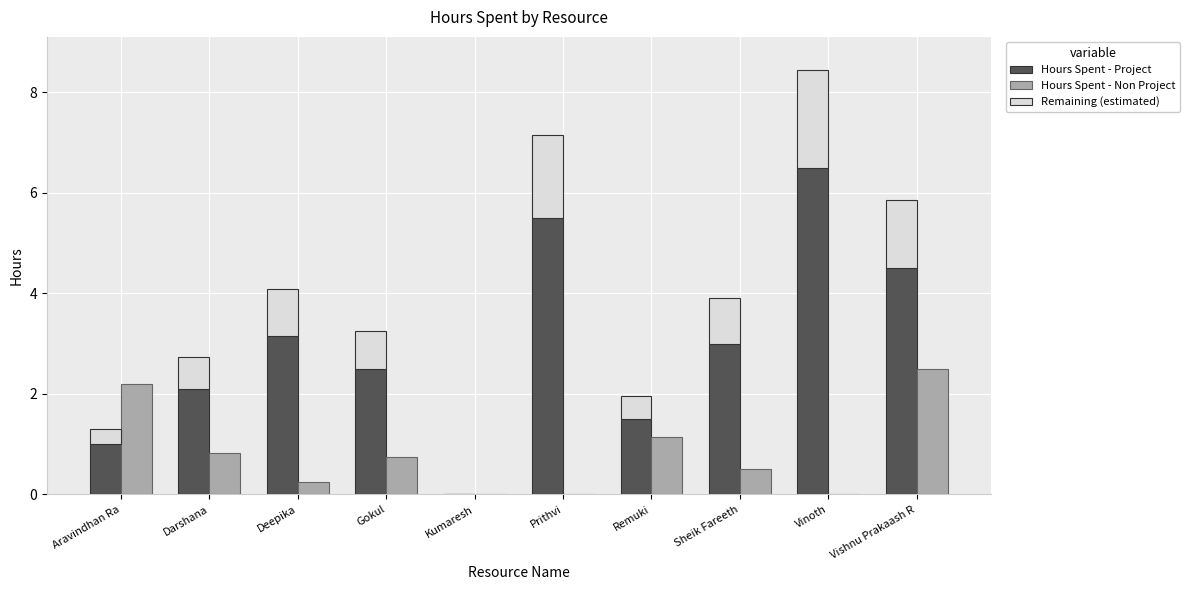

Which has a higher value, Deepika or Vishnu Prakaash R?

Vishnu Prakaash R